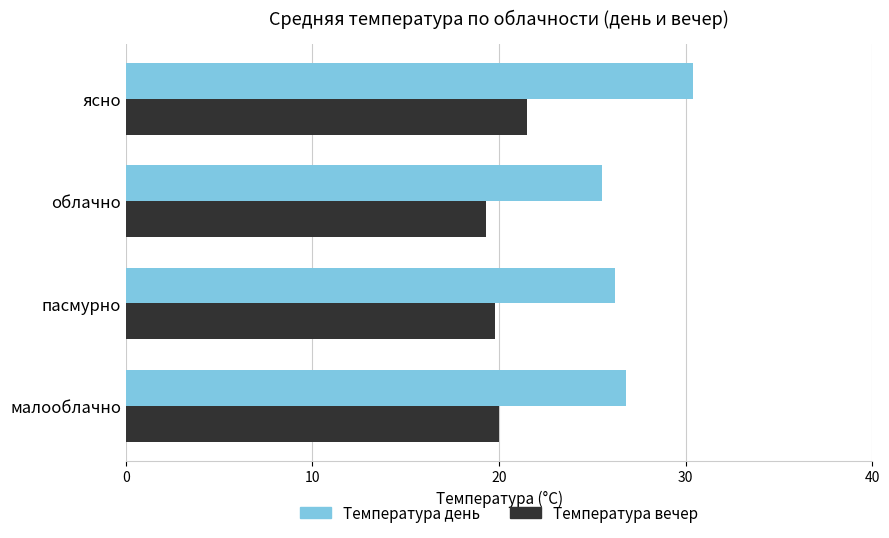

Which series has the widest spread of values?

Температура день